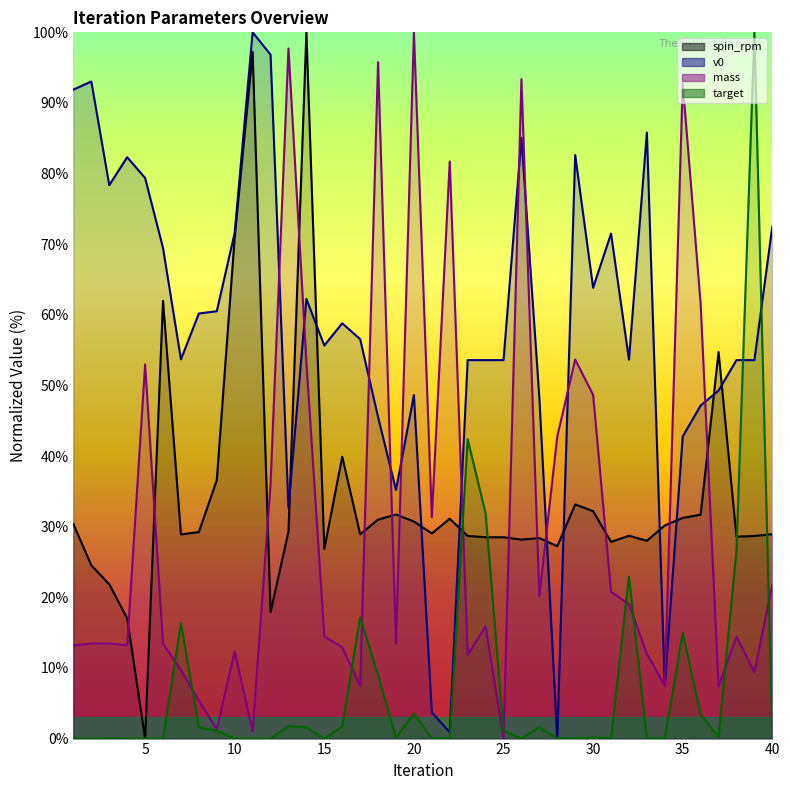

What is the difference between the target values at 37 and 11?

0.2